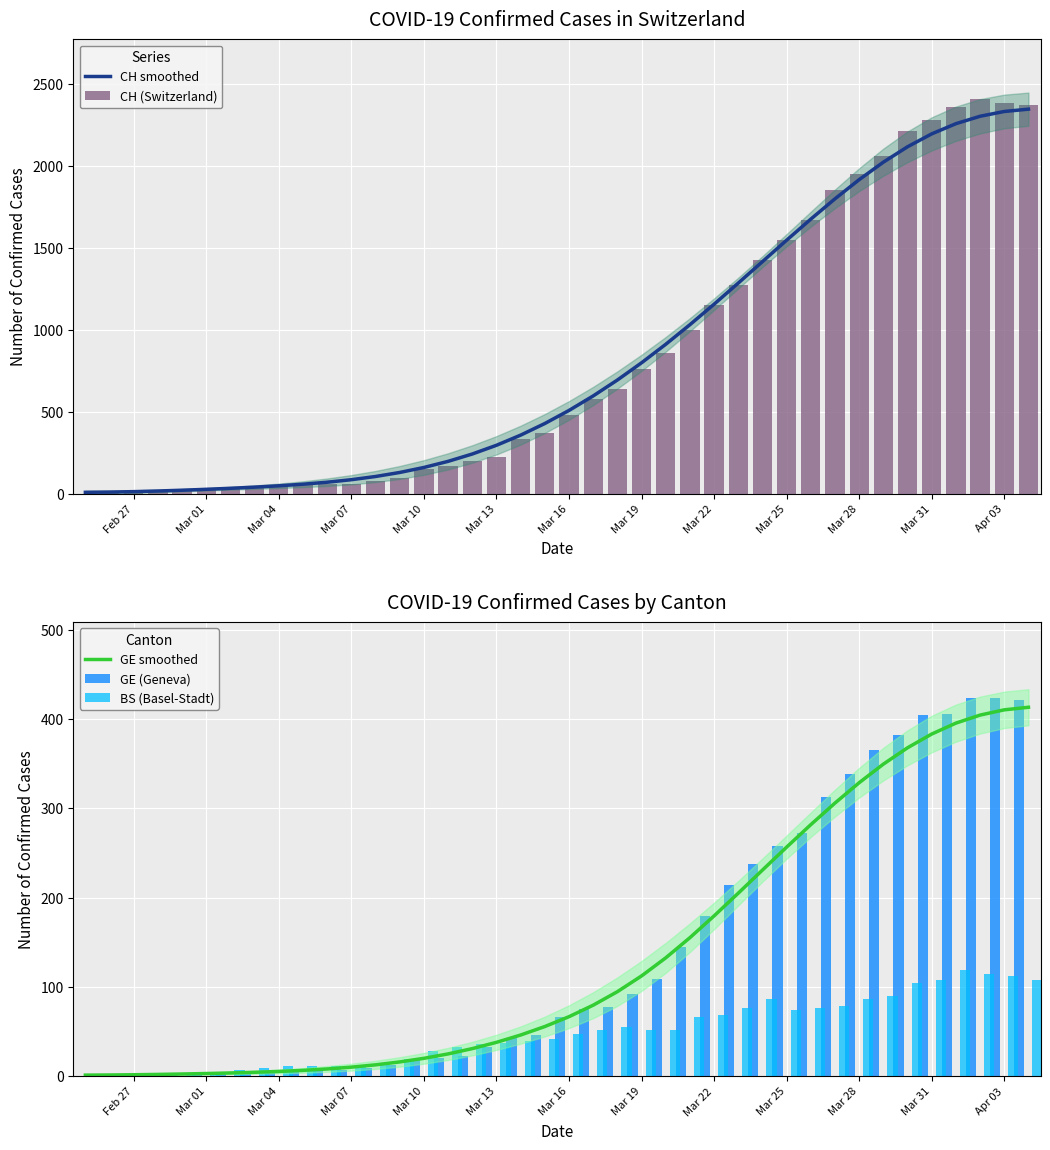

The value of GE smoothed at Mar 13 is 38.0. True or false?

True